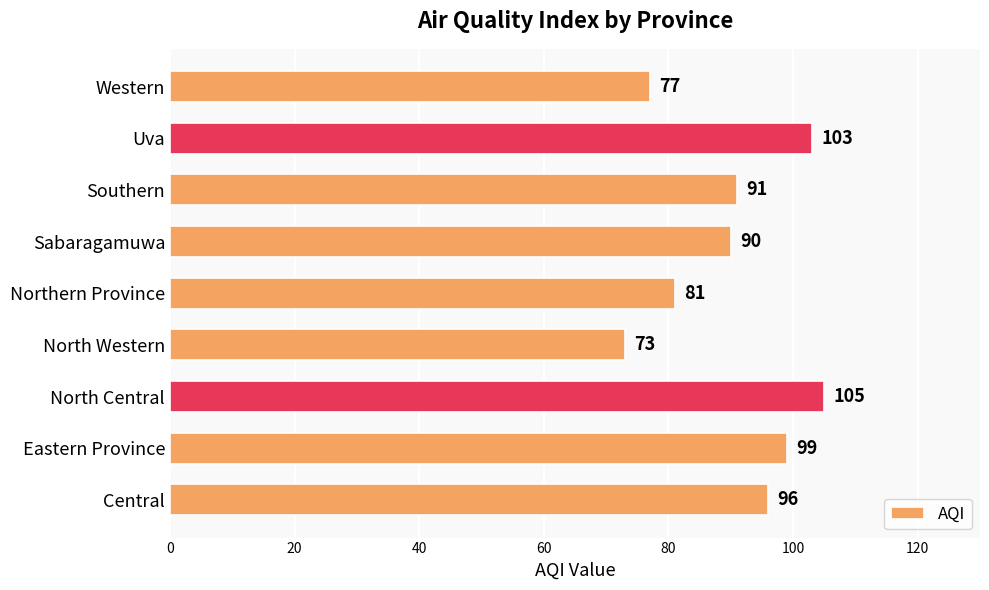

Does the chart contain any negative values?

No